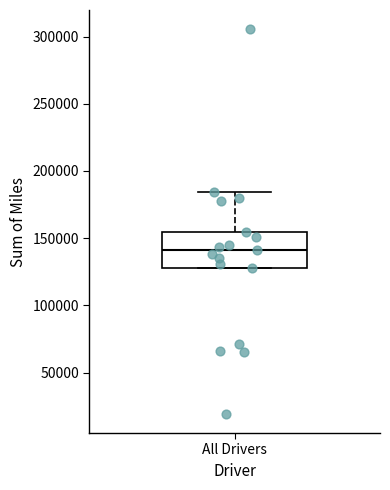

Where is the lower edge of the box for All Drivers on the y-axis? The values are not printed on the chart, so give them approximately, as read against the axis.

130000